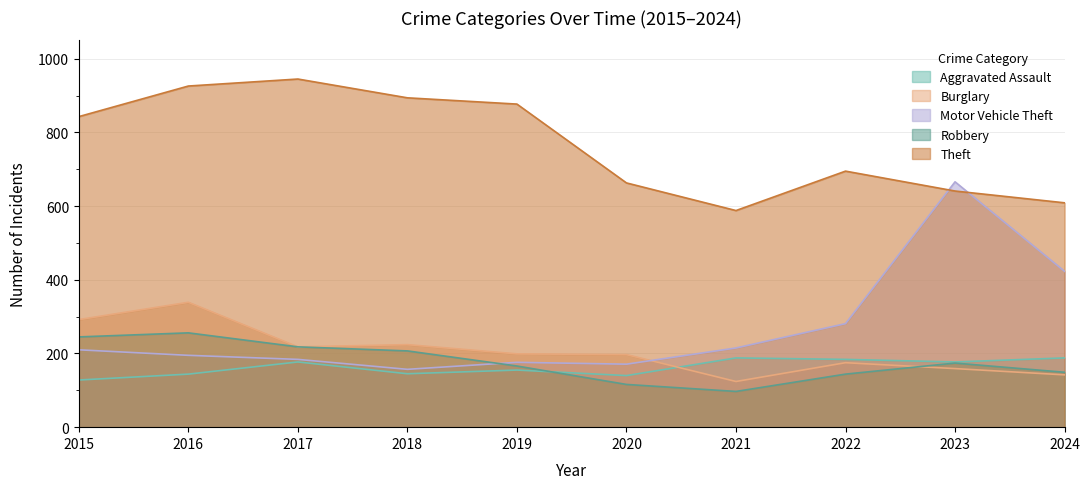

How many distinct data groups are displayed?

5